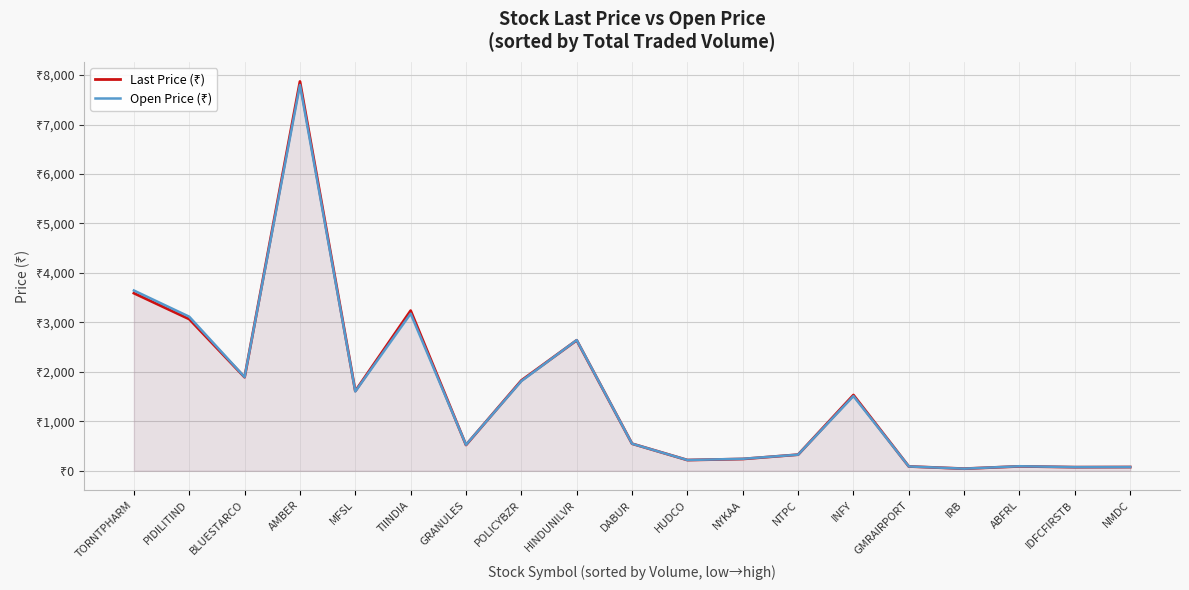

True or false: Open Price (₹) has a value of 10.7 at IRB.

False